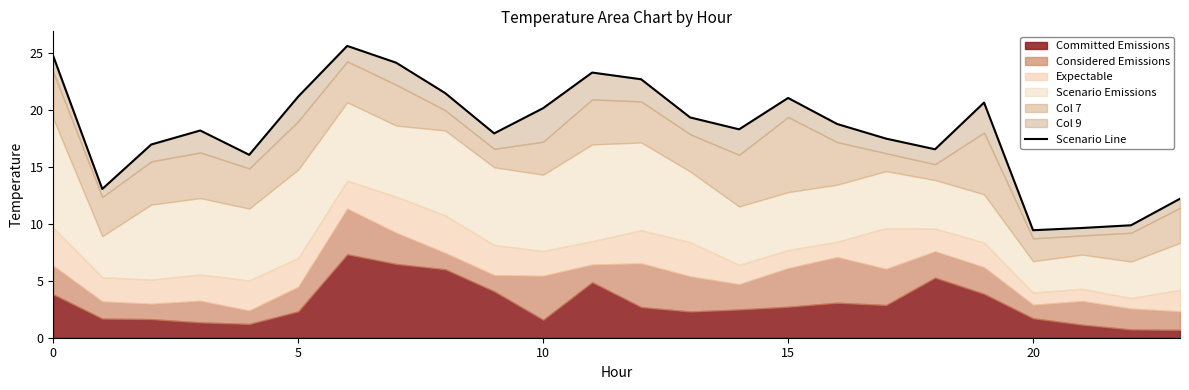

What is the change in value from 10 to 12?

+2.5